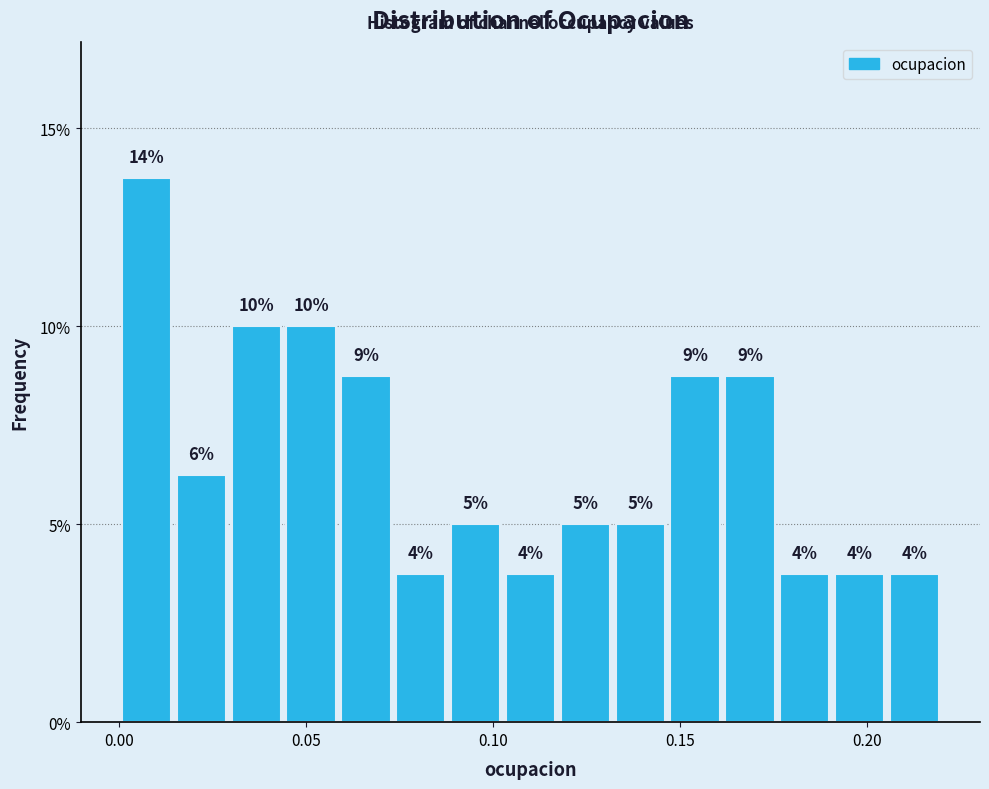

Around what value on the x-axis is the tallest bar? Give the approximate position of its centre, as read against the axis.

0.005